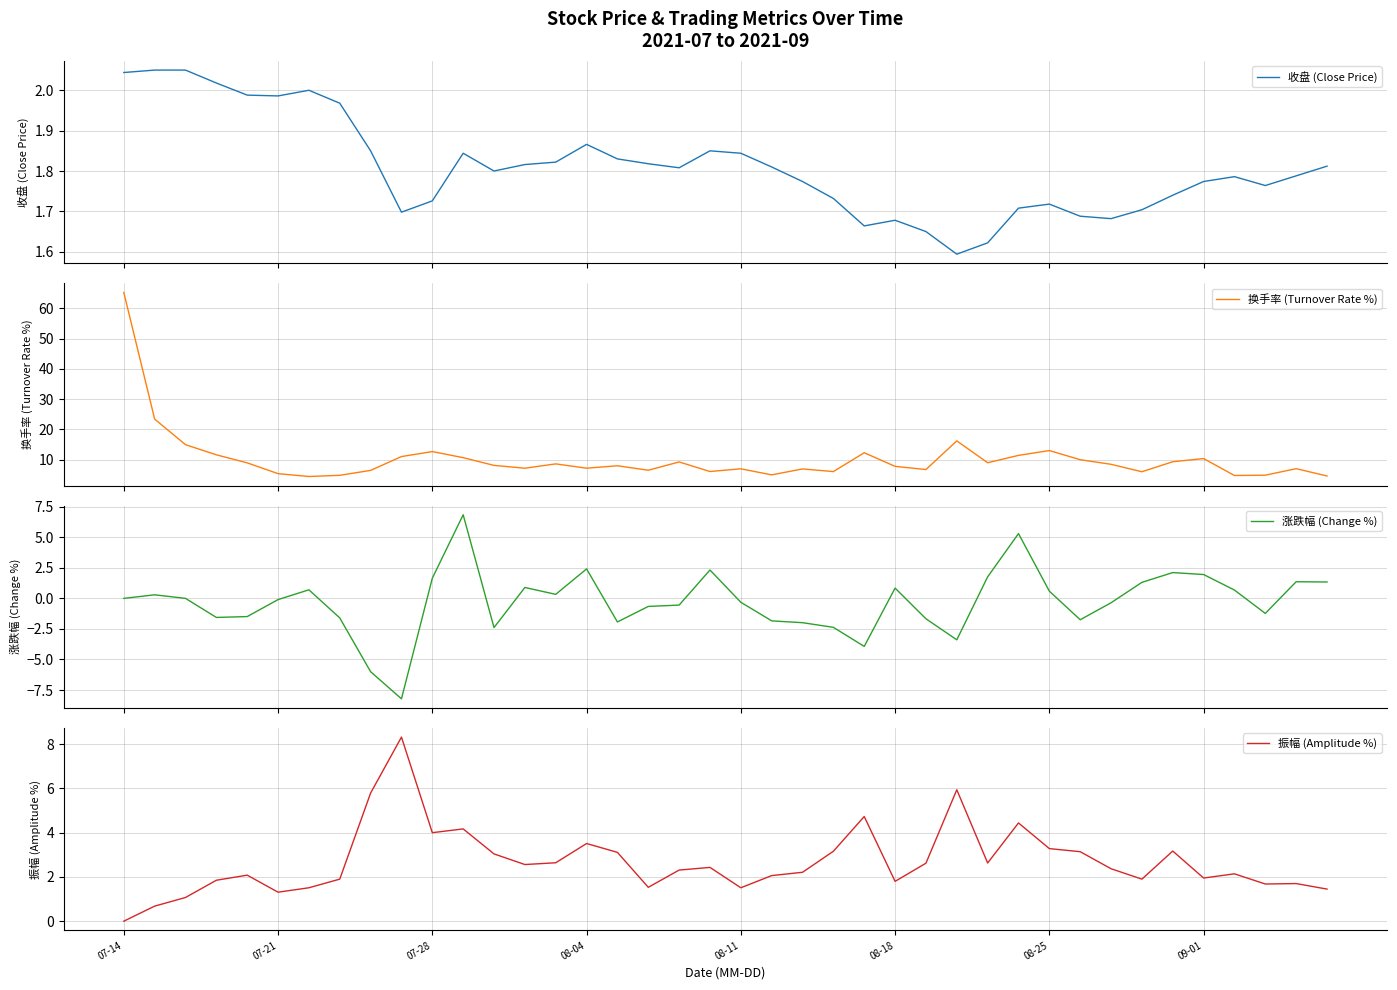

At which label does 振幅 (Amplitude %) reach its minimum?

07-14